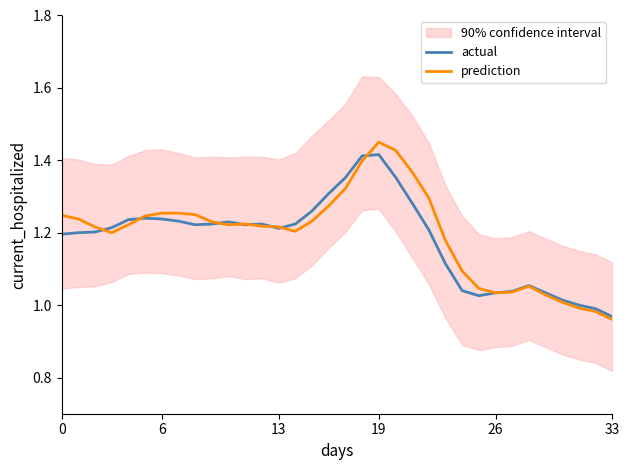

At which label does prediction reach its minimum?

33